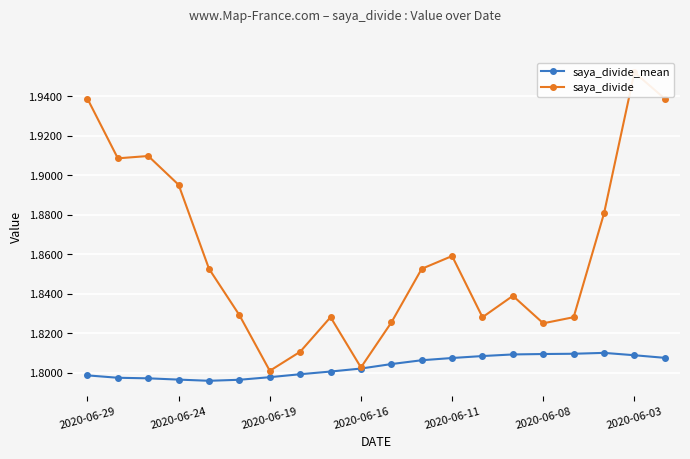

What is the sum of the saya_divide_mean values at 16 and 11?

3.6